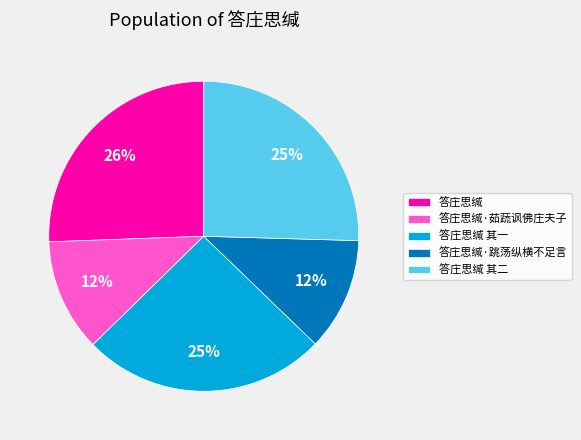

How many segments does this pie chart have?

5